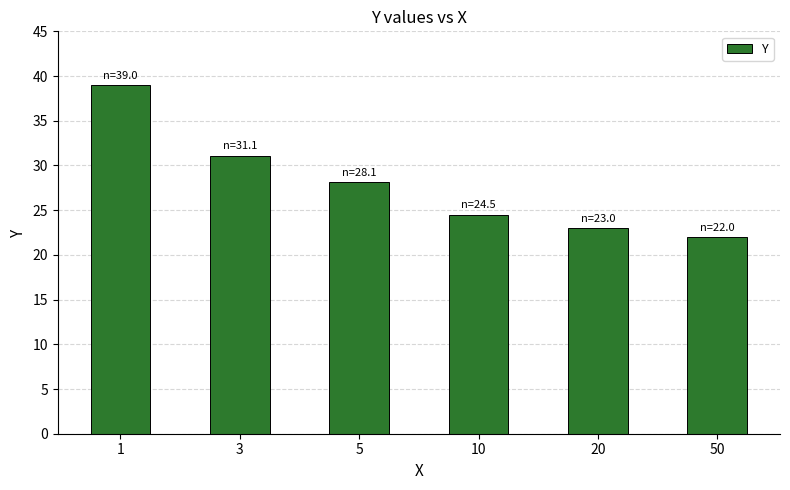

List the labels in order of value, smallest first.

50, 20, 10, 5, 3, 1